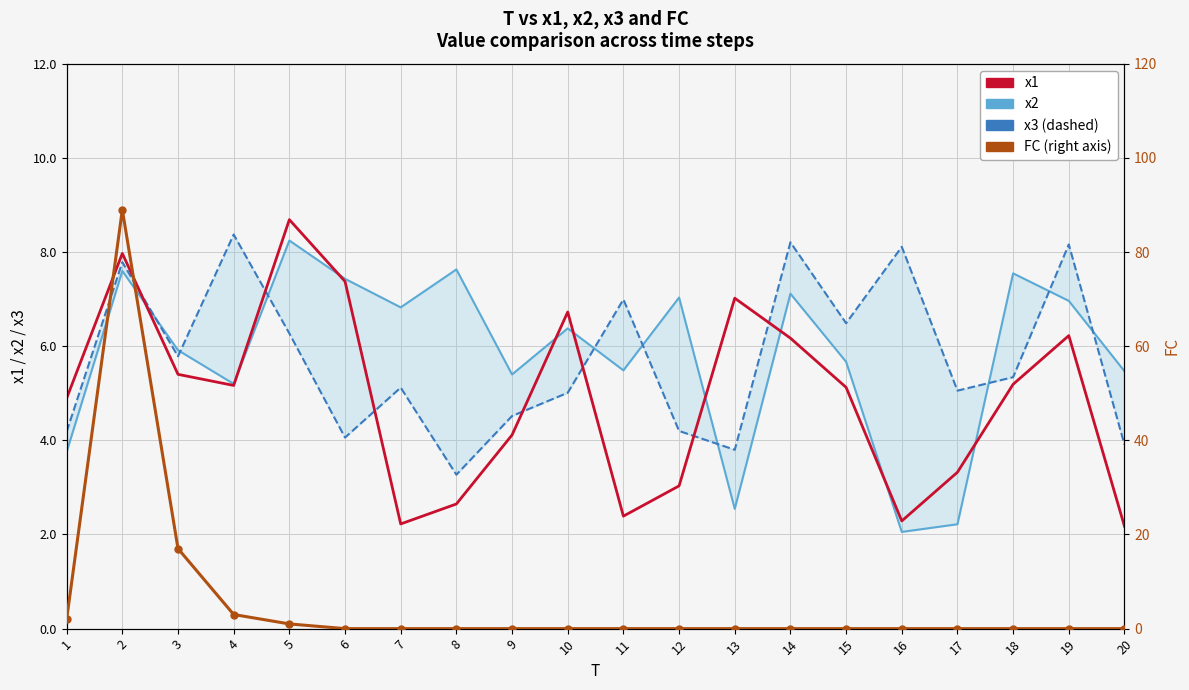

Between 4 and 14, which series saw the biggest shift?

FC